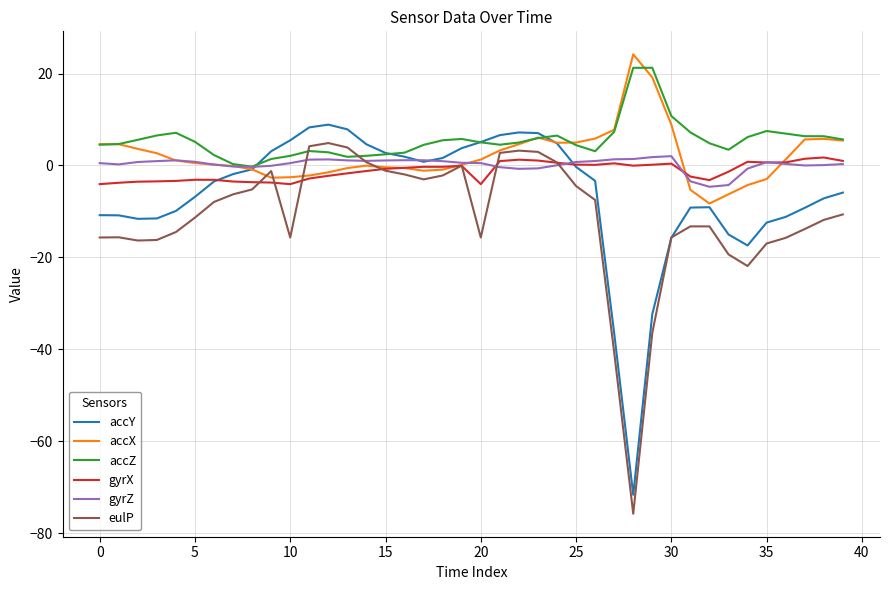

Does the chart have visible grid lines?

Yes